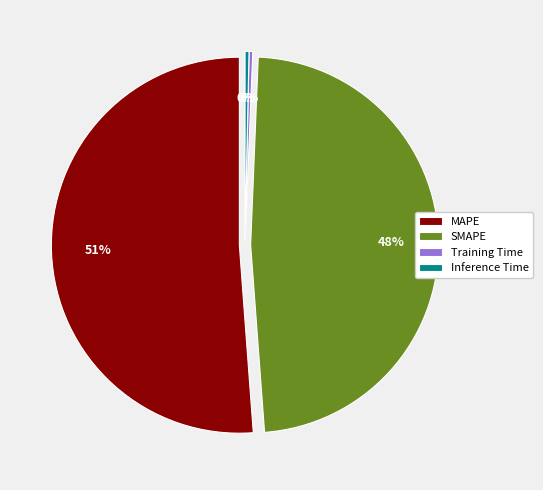

To the nearest percent, what is the difference between the largest and smallest slice percentages?

51%